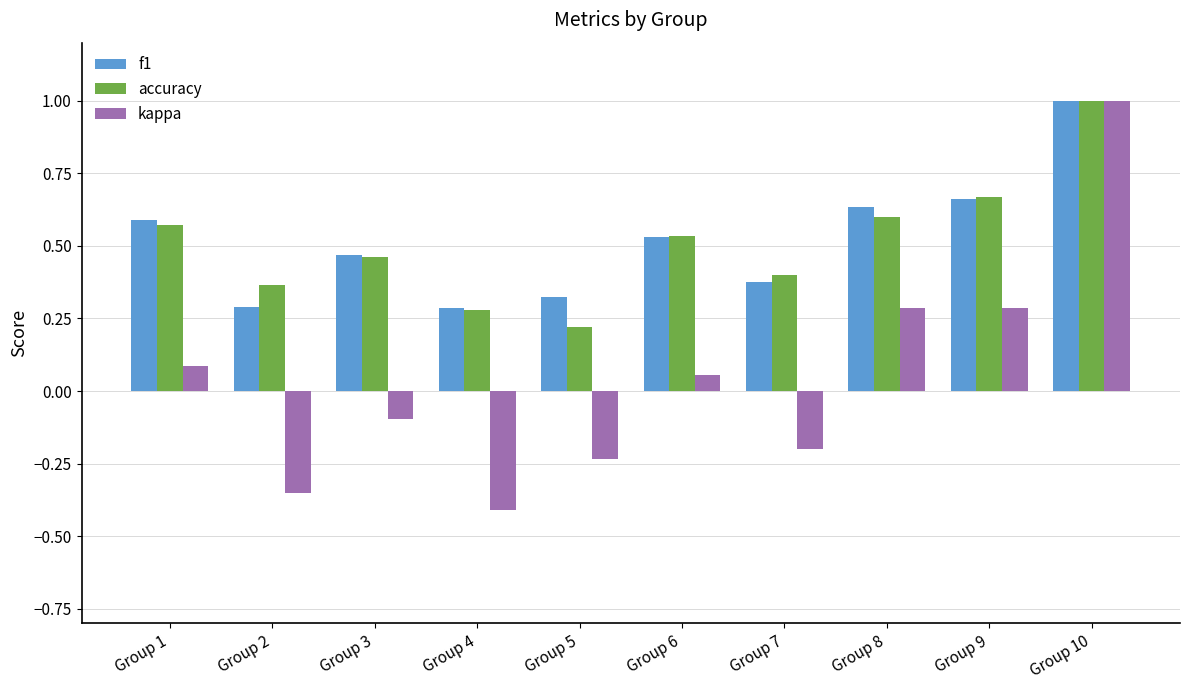

Count the number of categories in the chart.

10